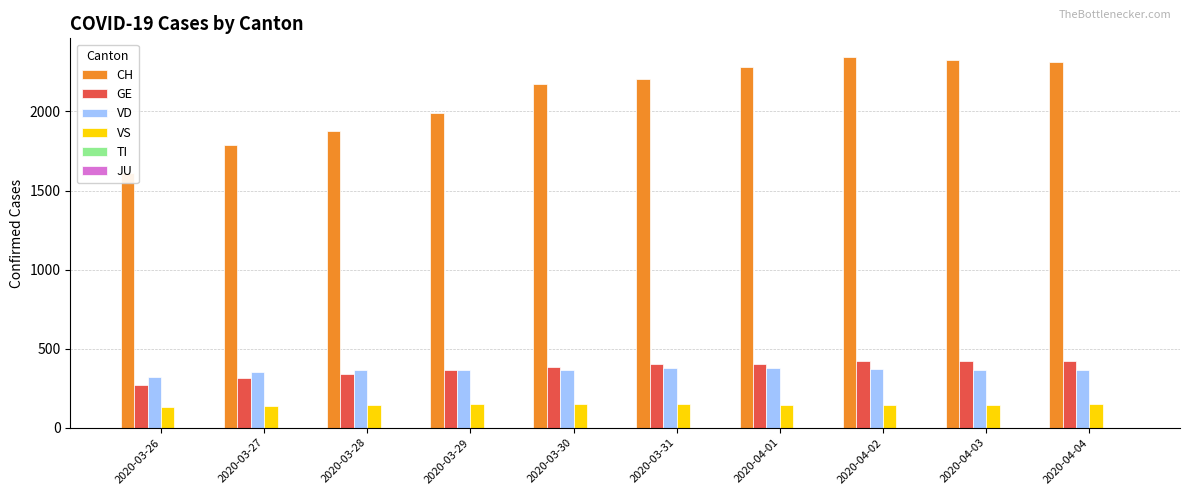

Which series has the widest spread of values?

CH